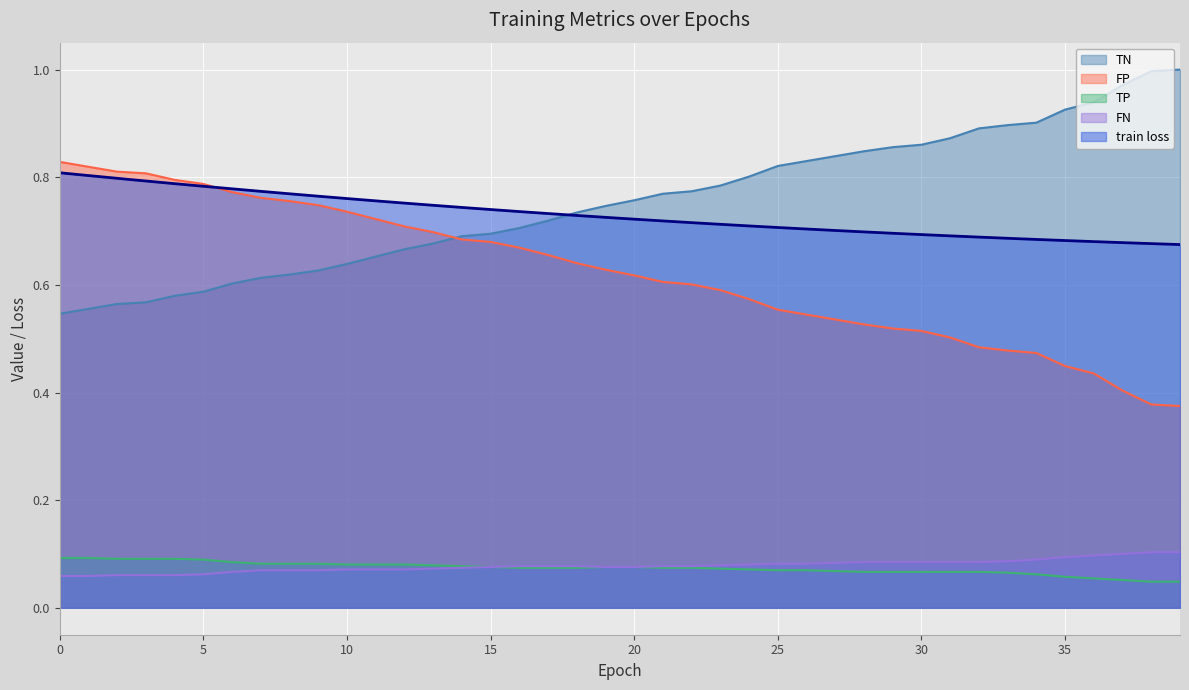

Reading right to left, extract all data points from this chart.

train loss: 0.7	0.7	0.7	0.7	0.7	0.7	0.7	0.7	0.7	0.7	0.7	0.7	0.7	0.7	0.7	0.7	0.7	0.7	0.7	0.7	0.7	0.7	0.7	0.7	0.7	0.7	0.7	0.8	0.8	0.8	0.8	0.8	0.8	0.8	0.8	0.8	0.8	0.8	0.8	0.8
TP: 0.0	0.0	0.1	0.1	0.1	0.1	0.1	0.1	0.1	0.1	0.1	0.1	0.1	0.1	0.1	0.1	0.1	0.1	0.1	0.1	0.1	0.1	0.1	0.1	0.1	0.1	0.1	0.1	0.1	0.1	0.1	0.1	0.1	0.1	0.1	0.1	0.1	0.1	0.1	0.1
TN: 1.0	1.0	1.0	0.9	0.9	0.9	0.9	0.9	0.9	0.9	0.9	0.8	0.8	0.8	0.8	0.8	0.8	0.8	0.8	0.8	0.7	0.7	0.7	0.7	0.7	0.7	0.7	0.7	0.7	0.6	0.6	0.6	0.6	0.6	0.6	0.6	0.6	0.6	0.6	0.5
FP: 0.4	0.4	0.4	0.4	0.4	0.5	0.5	0.5	0.5	0.5	0.5	0.5	0.5	0.5	0.6	0.6	0.6	0.6	0.6	0.6	0.6	0.6	0.7	0.7	0.7	0.7	0.7	0.7	0.7	0.7	0.7	0.8	0.8	0.8	0.8	0.8	0.8	0.8	0.8	0.8
FN: 0.1	0.1	0.1	0.1	0.1	0.1	0.1	0.1	0.1	0.1	0.1	0.1	0.1	0.1	0.1	0.1	0.1	0.1	0.1	0.1	0.1	0.1	0.1	0.1	0.1	0.1	0.1	0.1	0.1	0.1	0.1	0.1	0.1	0.1	0.1	0.1	0.1	0.1	0.1	0.1